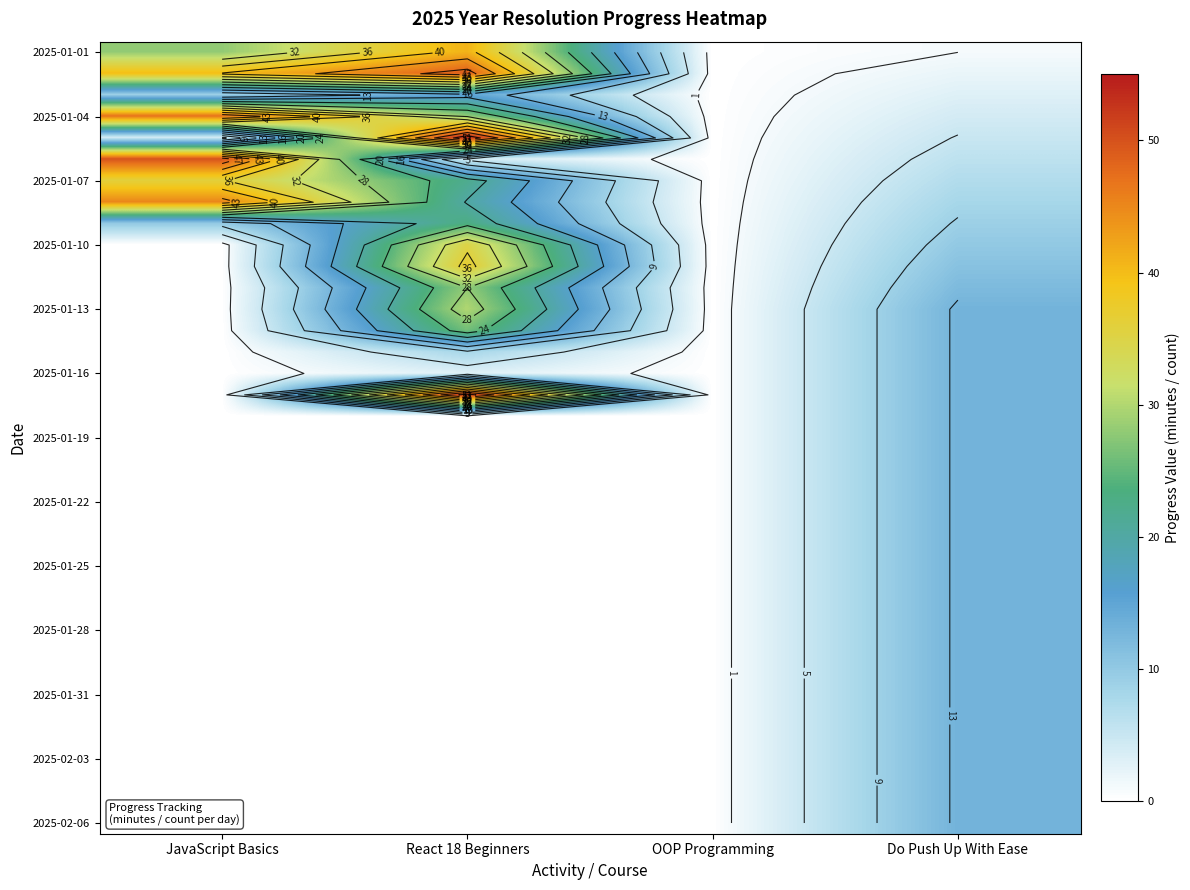

Count the number of categories in the chart.

4